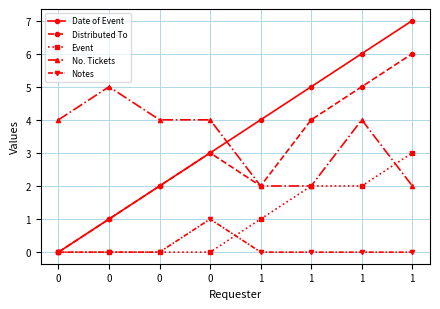

At which label does Distributed To reach its peak?

1